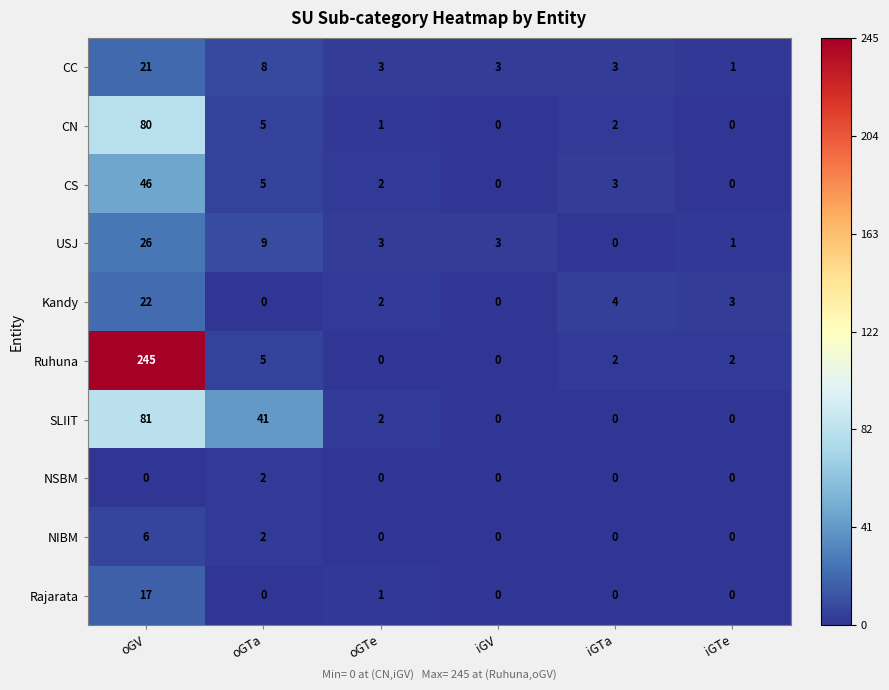

Read the Kandy value at iGTe.

3